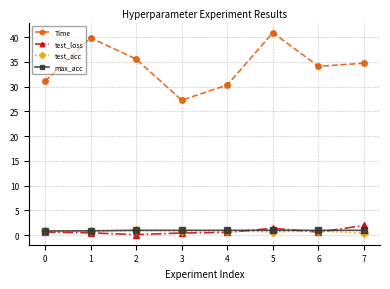

Is the value of Time at 2 greater than the value of max_acc at 5?

Yes